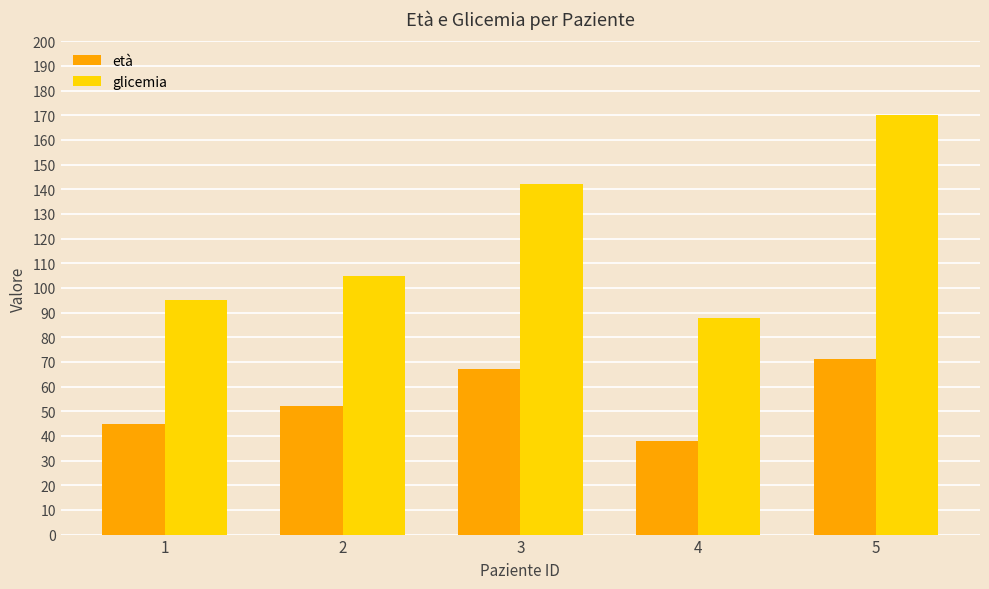

The value of glicemia at 1 is 148. True or false?

False